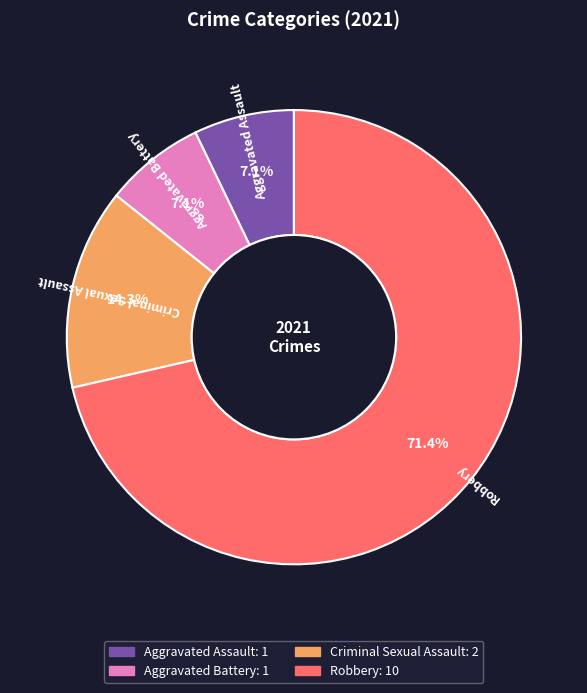

To the nearest percent, what is the difference between the largest and smallest slice percentages?

64%